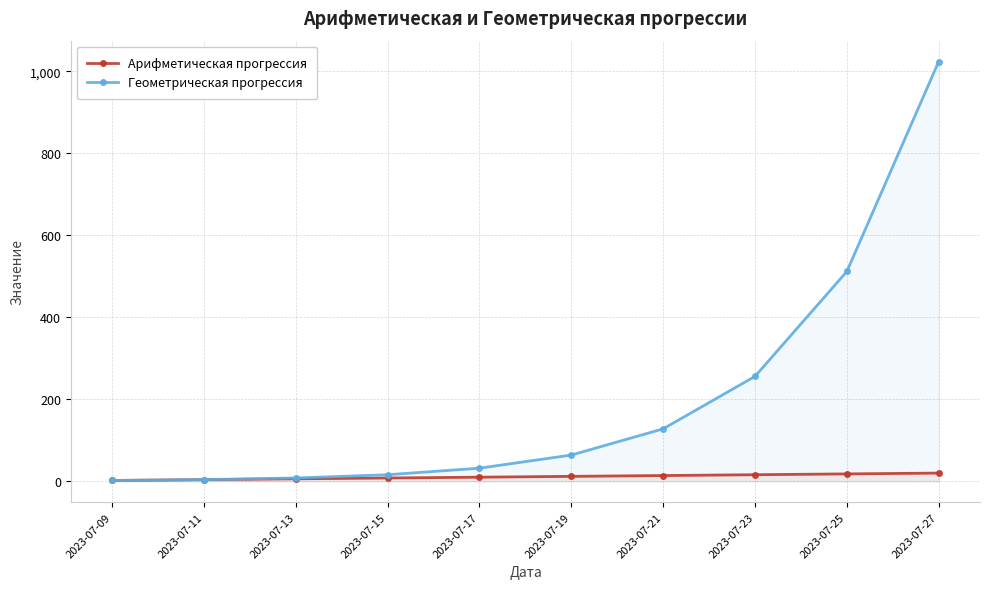

Between 2023-07-15 and 2023-07-27, which series saw the biggest shift?

Геометрическая прогрессия